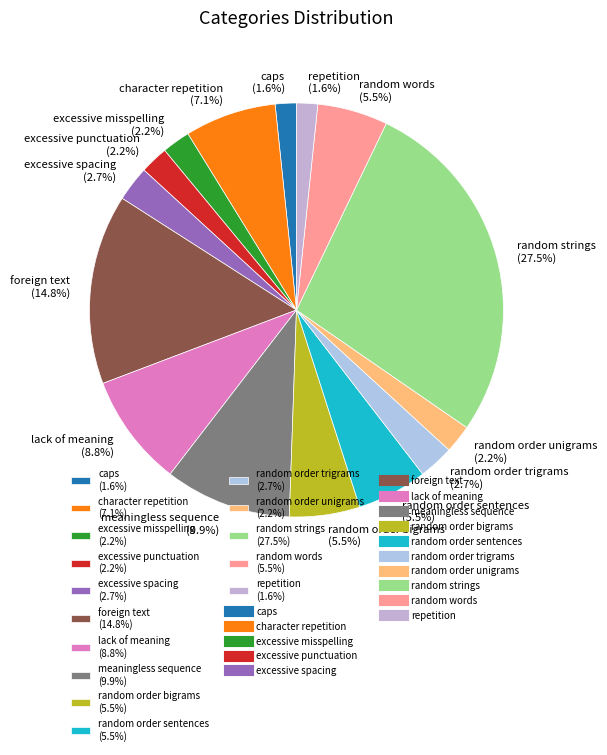

Is there a majority slice in this chart?

No